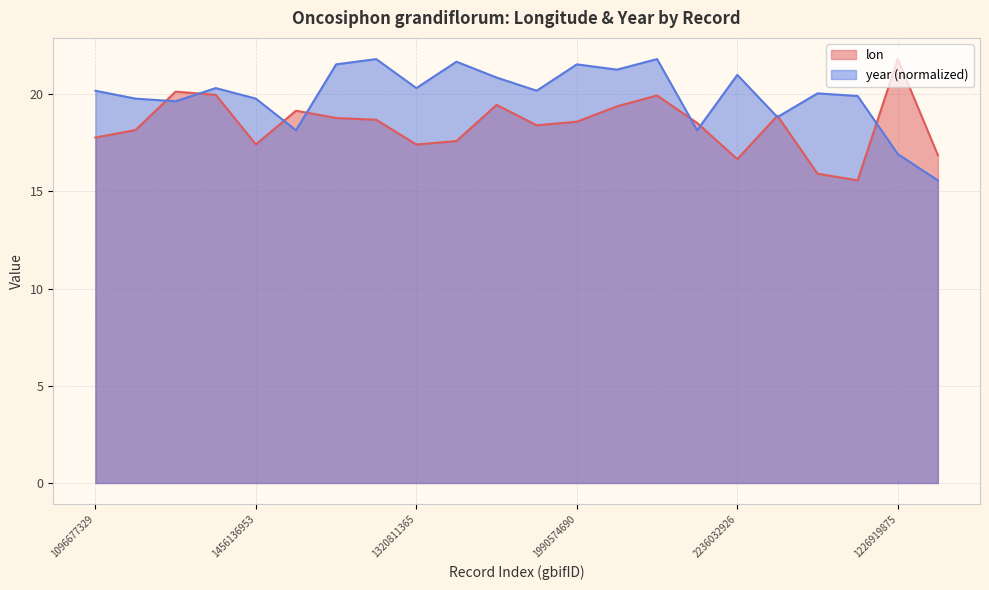

Between which two adjacent categories do lon and year first intersect?

2618537623 and 1318606736